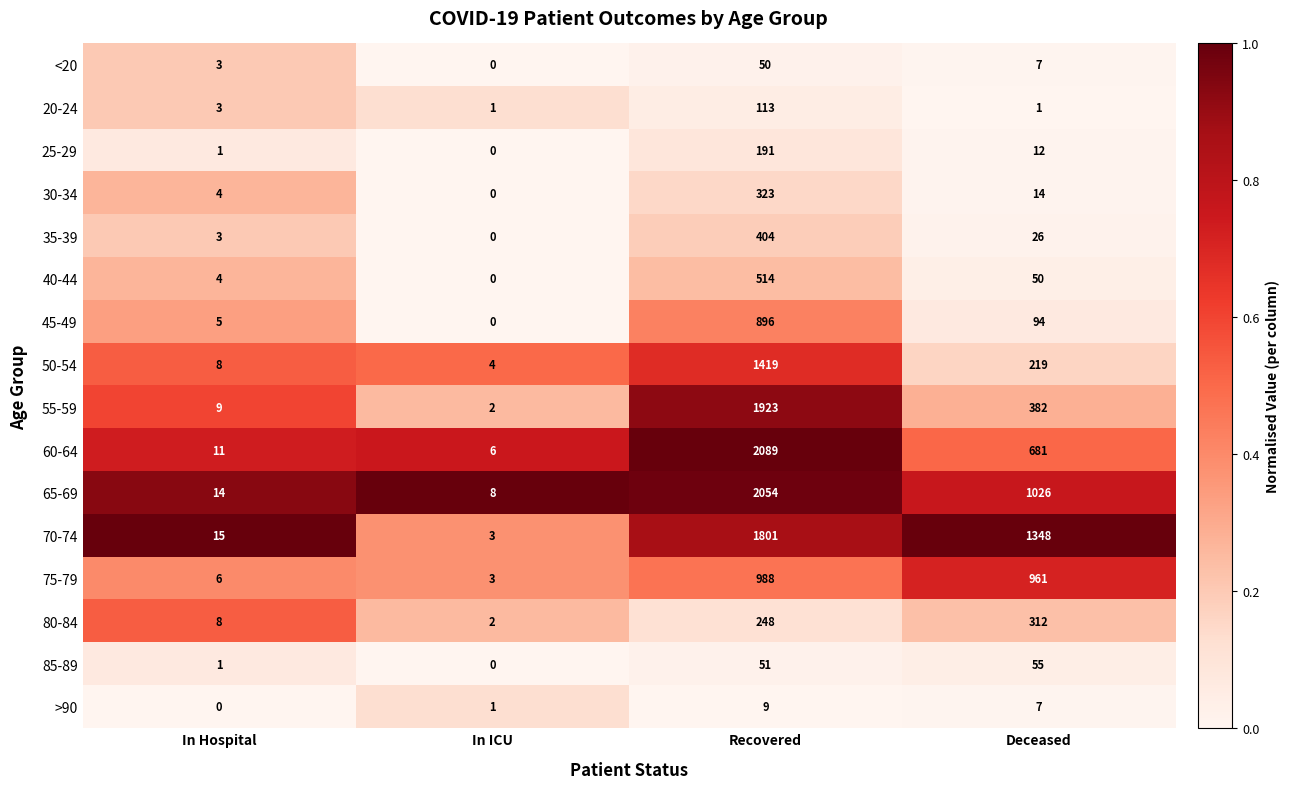

List the labels in order of 40-44 value, largest first.

Recovered, Deceased, In Hospital, In ICU